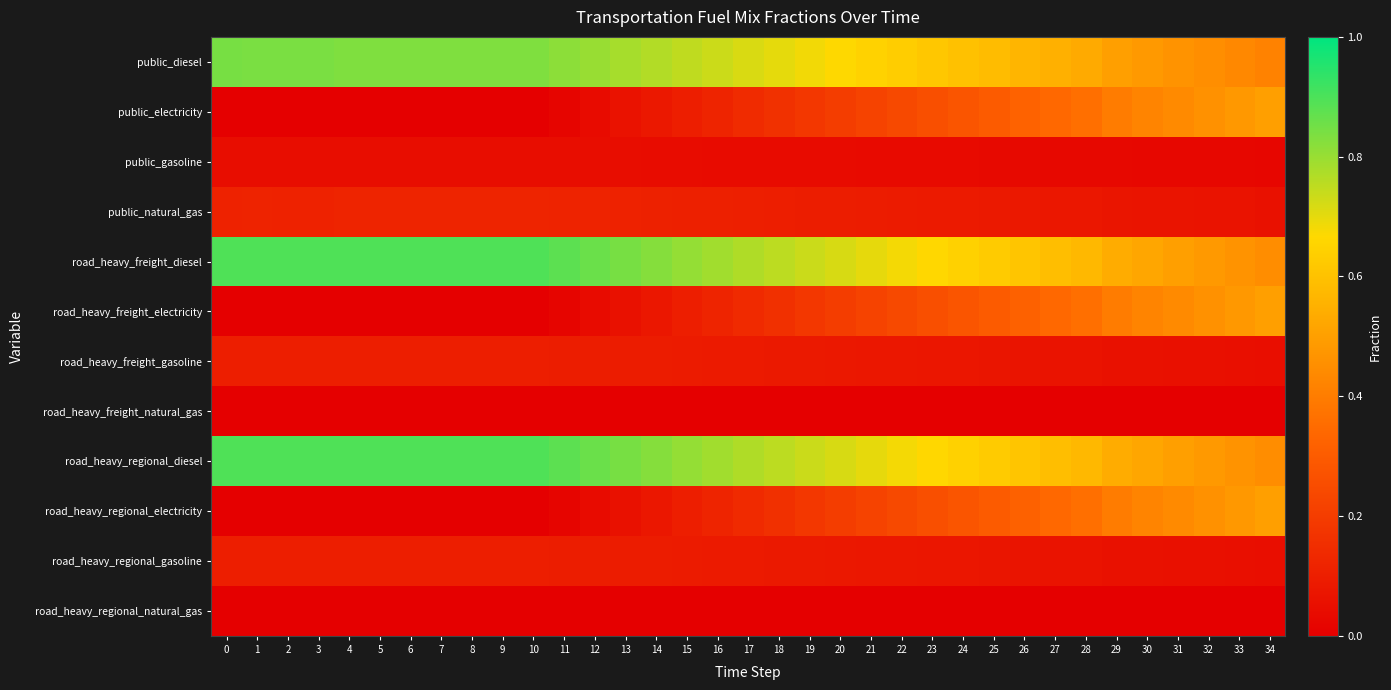

Rank the series at 8 from lowest to highest value.

road_heavy_freight_electricity, road_heavy_regional_electricity, public_electricity, road_heavy_freight_natural_gas, road_heavy_regional_natural_gas, public_gasoline, road_heavy_freight_gasoline, road_heavy_regional_gasoline, public_natural_gas, public_diesel, road_heavy_freight_diesel, road_heavy_regional_diesel